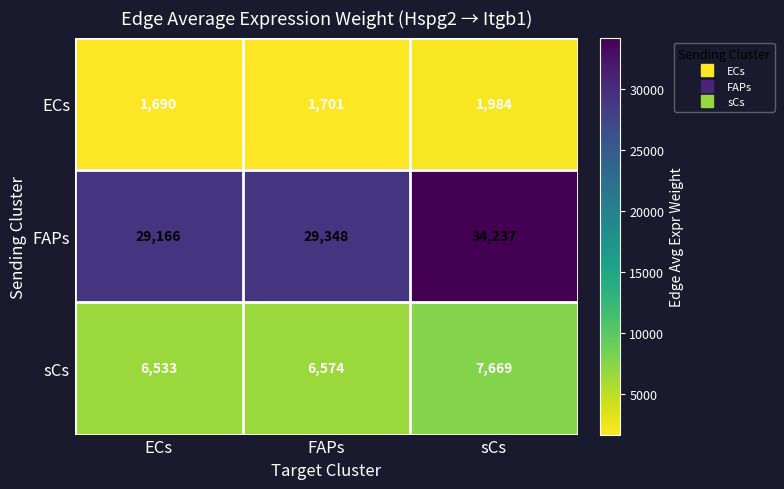

What is the total value across all series at FAPs?

37623